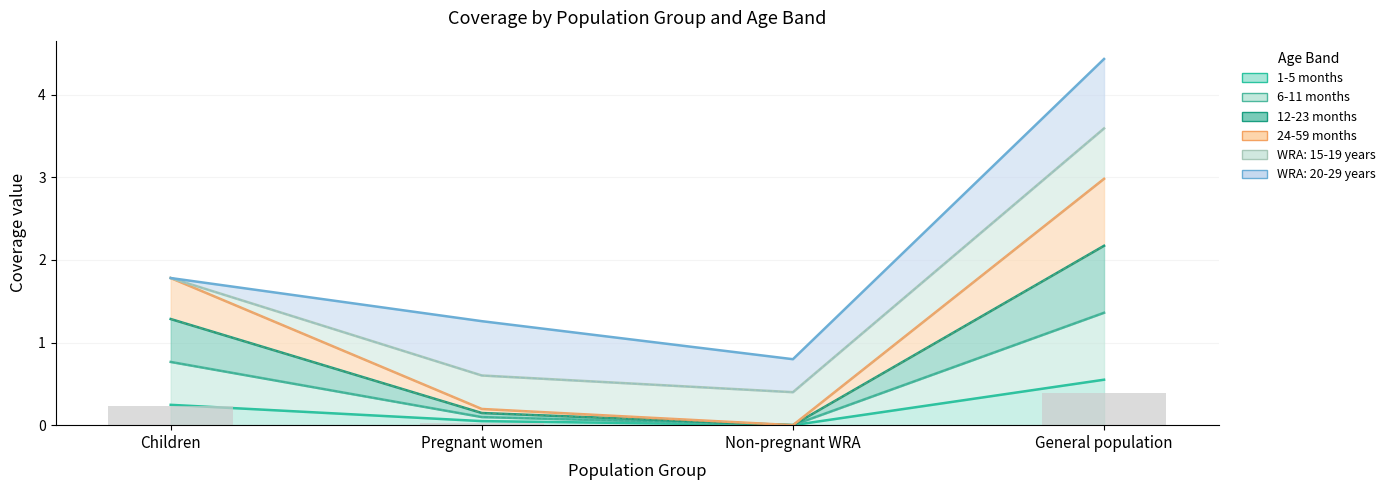

Between Pregnant women and Non-pregnant WRA, which is larger?

Pregnant women